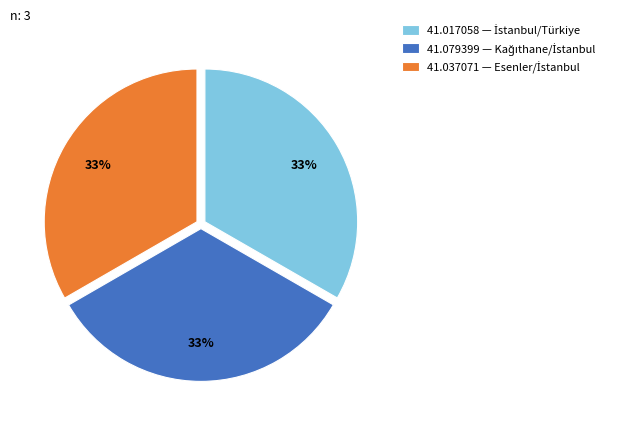

To the nearest percent, what is the average slice percentage?

33%